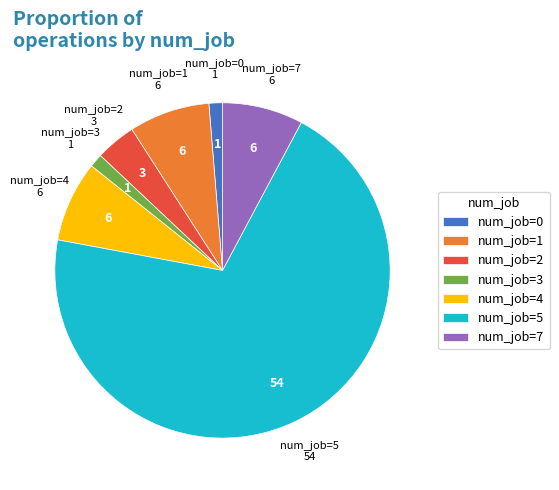

Which category has the biggest portion of the pie?

num_job=5